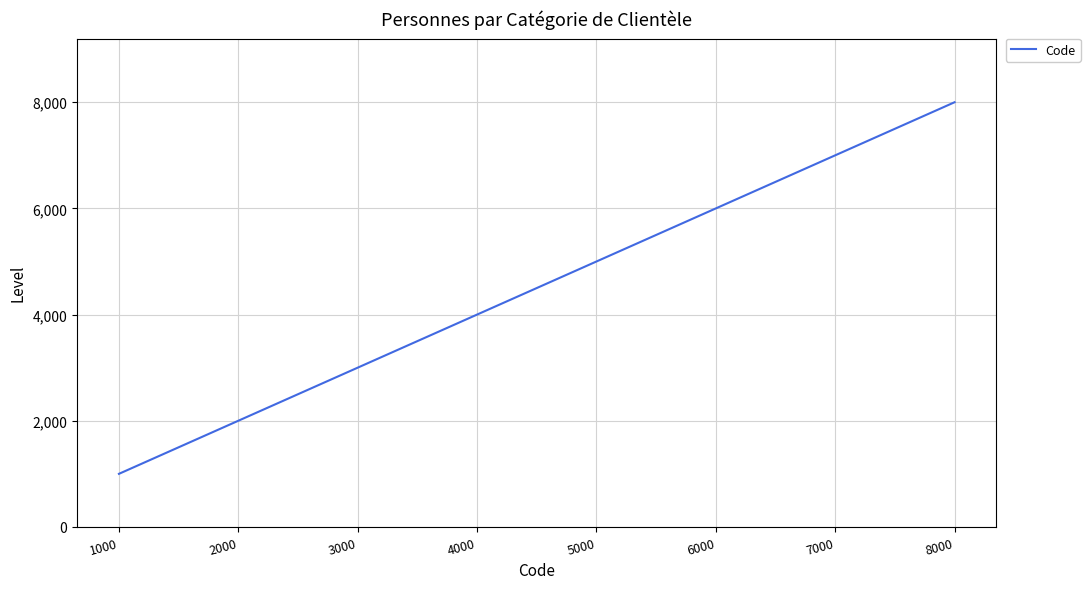

What is the average value?

4500